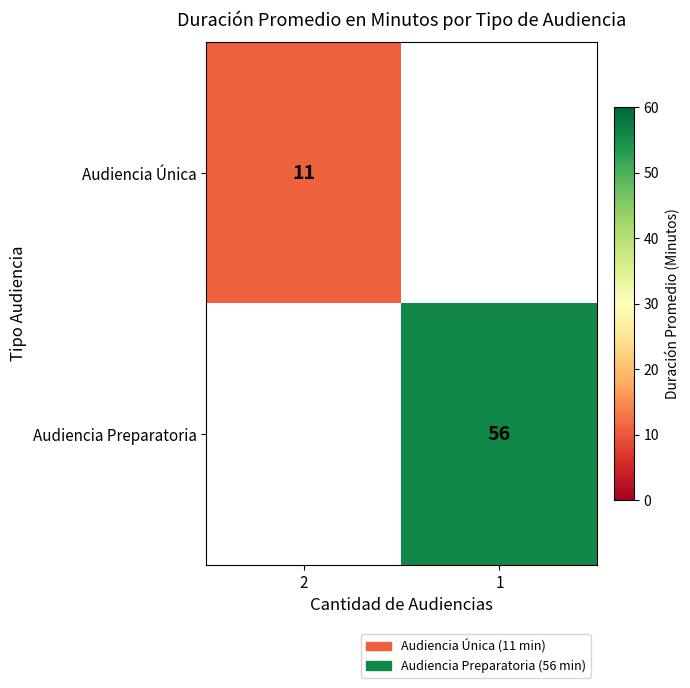

The Audiencia Única series shows 15 at 2. True or false?

False